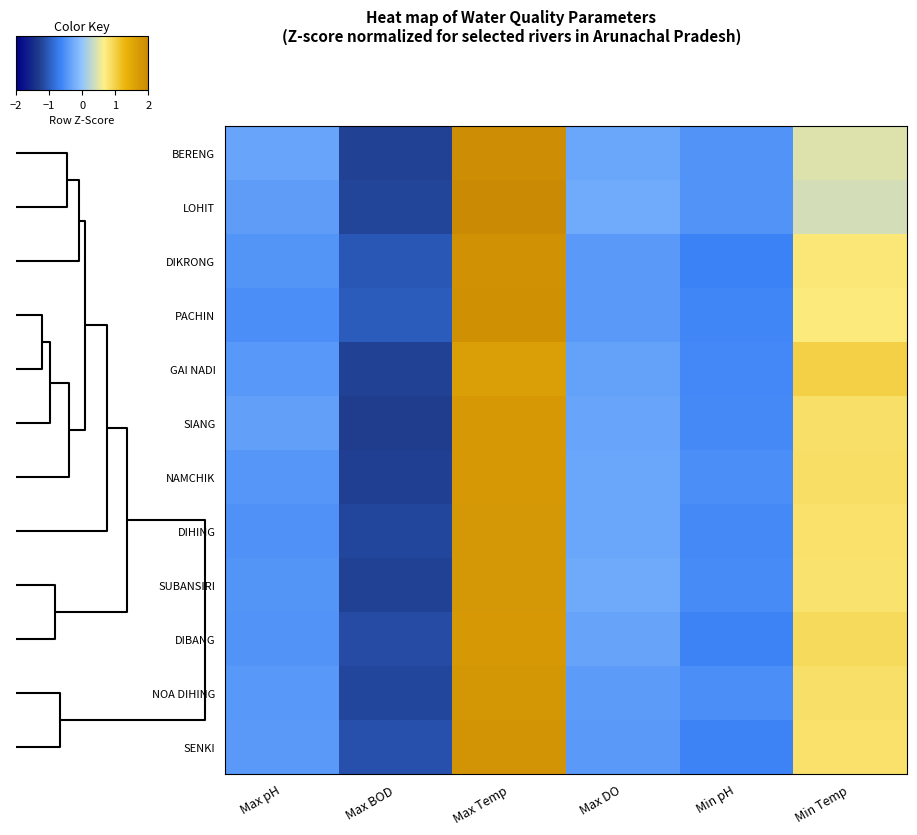

At which category does the chart reach its minimum across all series?

Max BOD